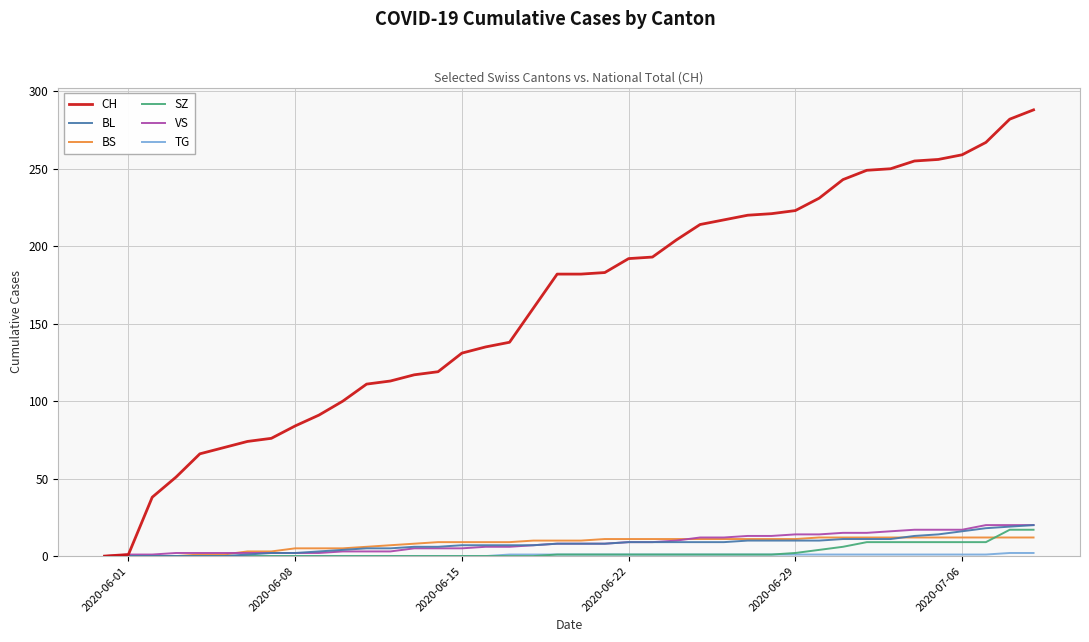

Which series has the largest total across all categories?

CH